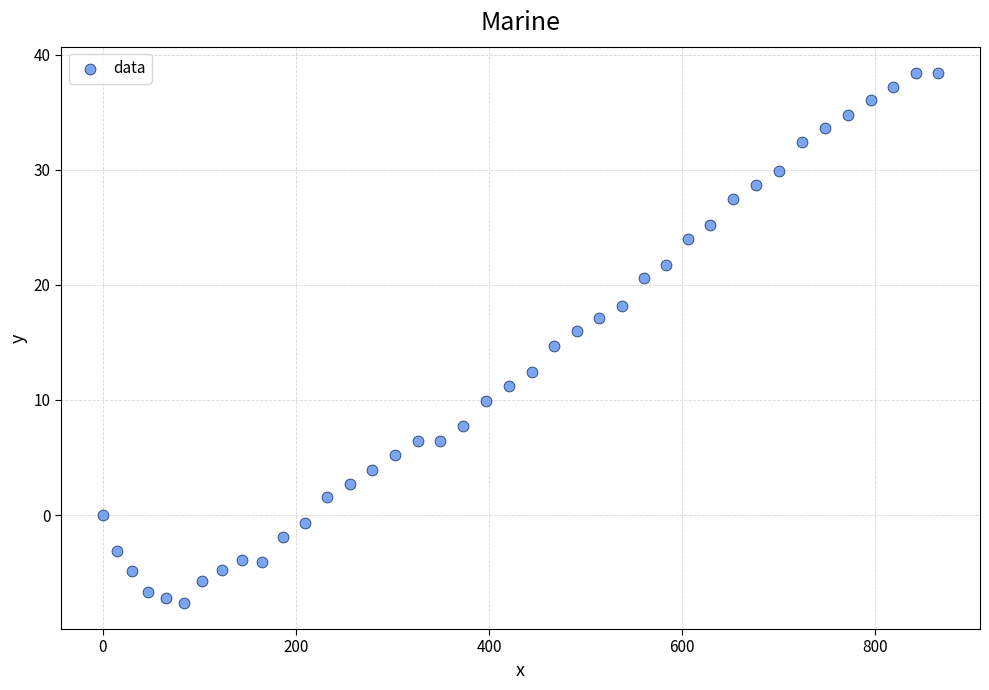

What is the range of X values (max minus min)?

865.1